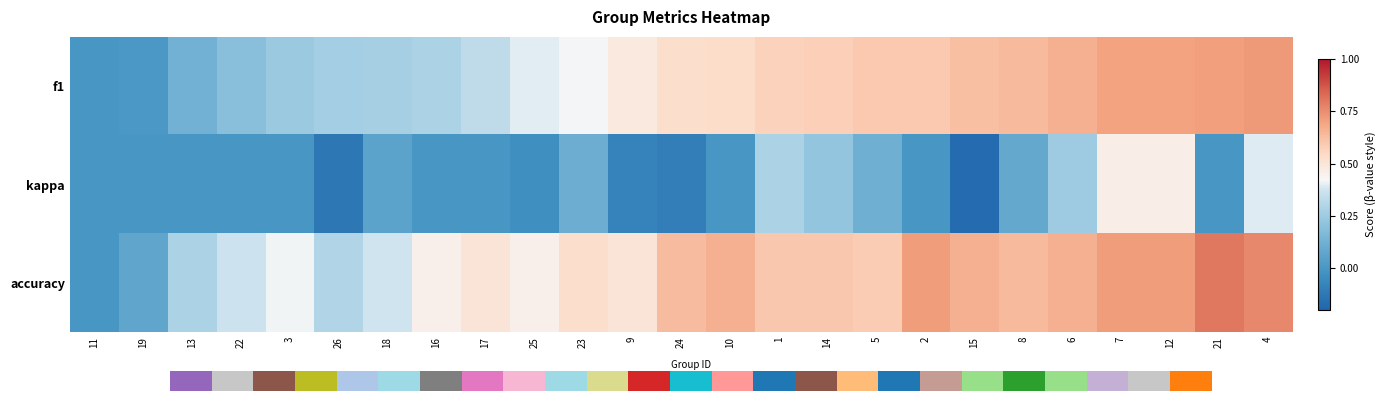

Between 19 and 15, which series saw the biggest shift?

f1